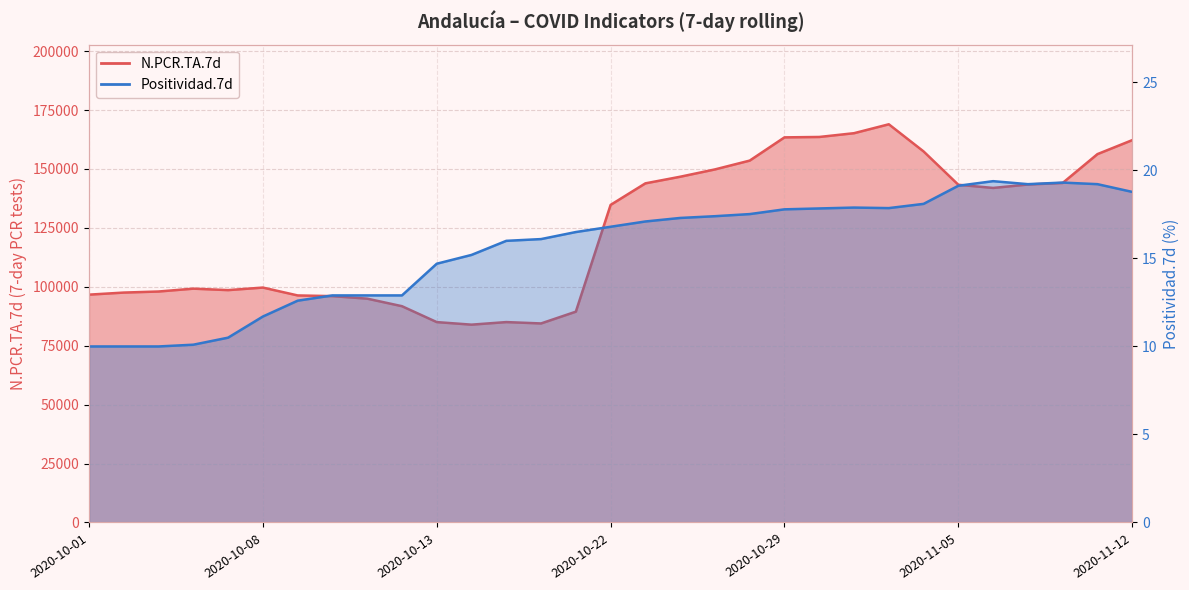

True or false: N.PCR.TA.7d and Positividad.7d cross at least once.

False